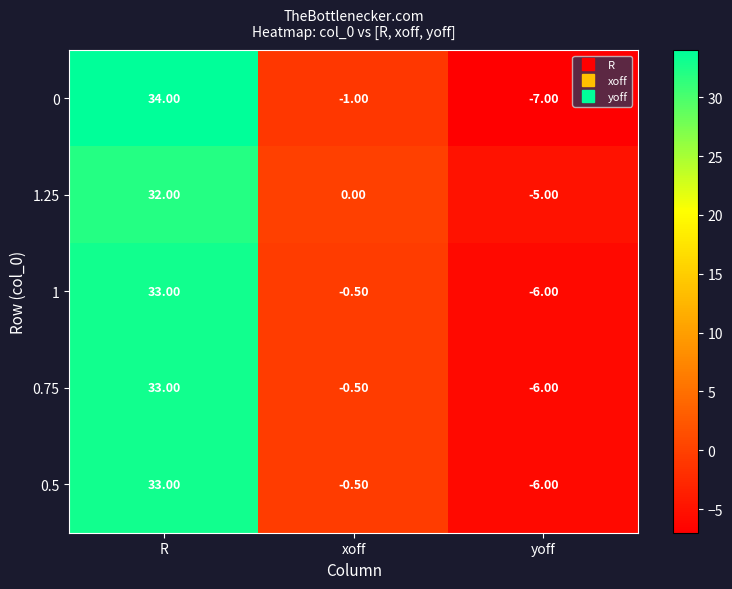

What is the spread (max minus min) of values at R?

2.0